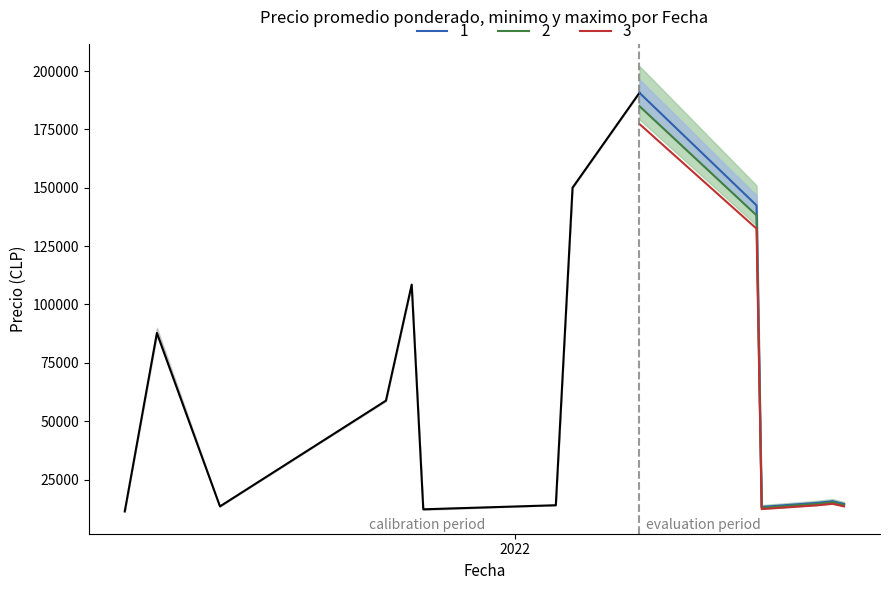

What is the minimum value for 1?

13282.0